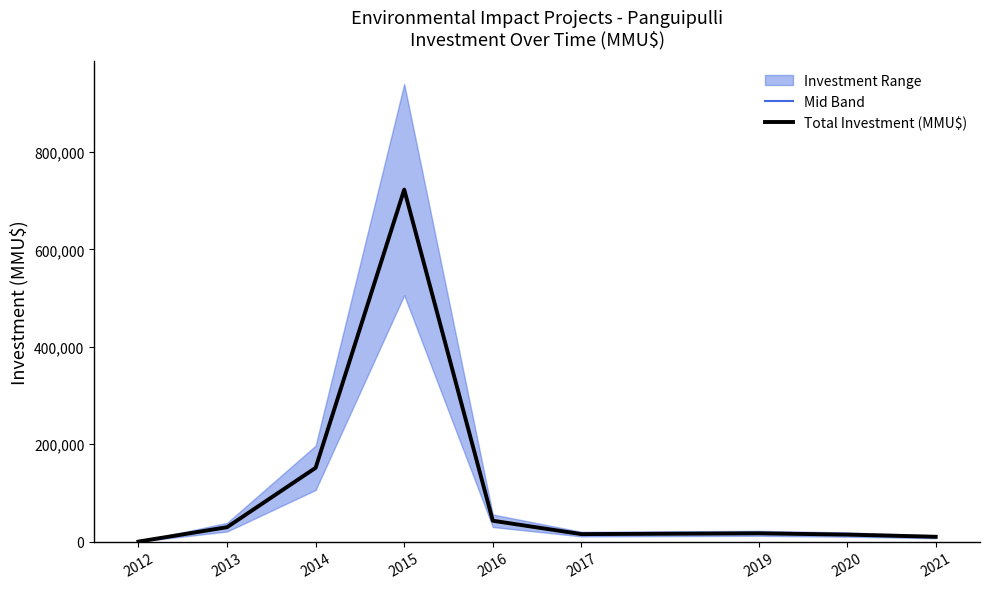

Where is the first local maximum for Mid Band?

2015